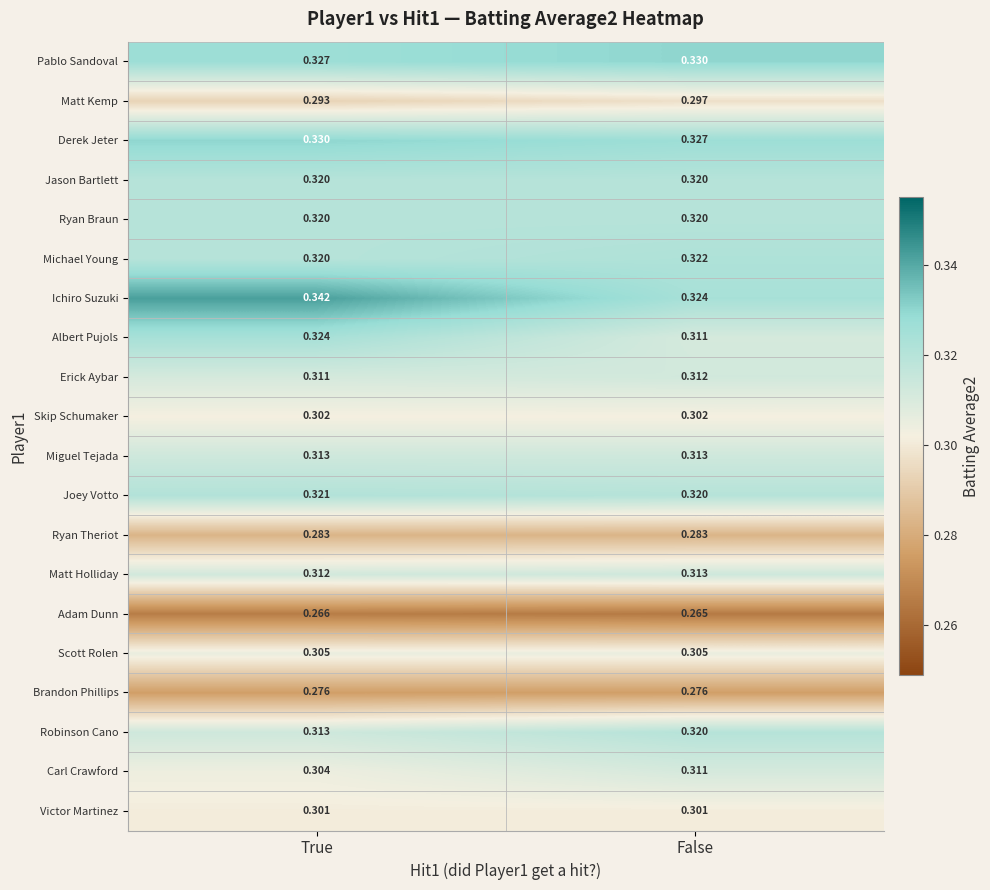

Where is Matt Kemp nearest to the value 0?

True